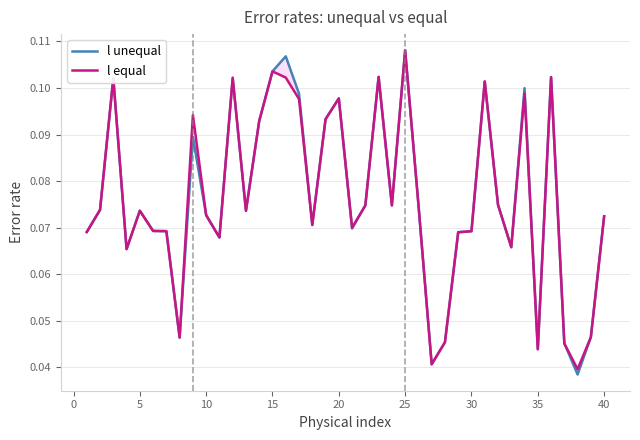

Which category has the highest value in the l equal series?

25